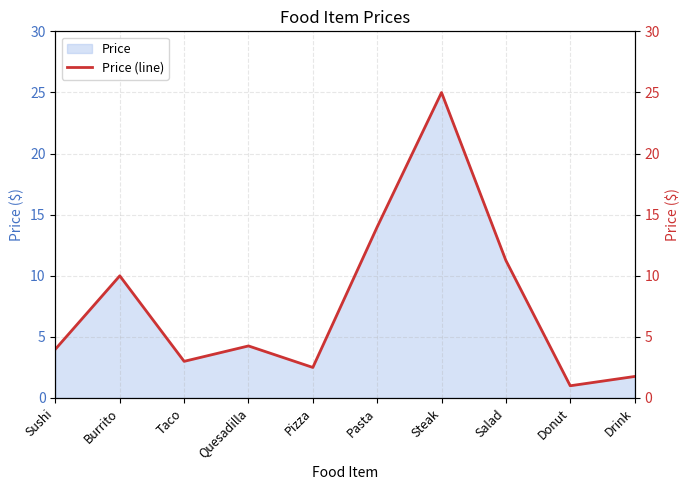

Between Taco and Pizza, which is larger?

Taco